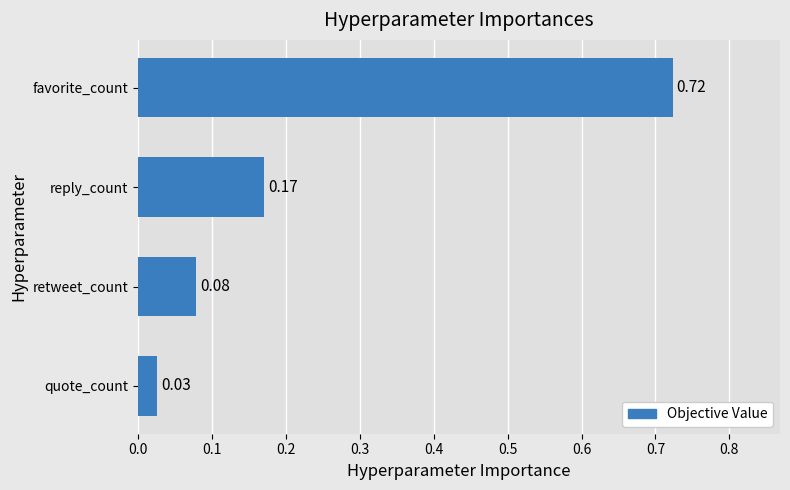

List the labels in order of value, largest first.

favorite_count, reply_count, retweet_count, quote_count